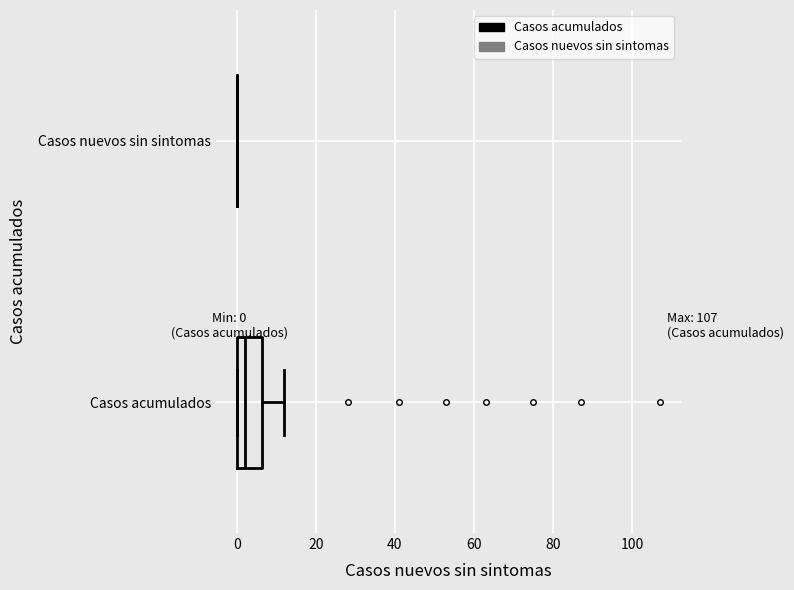

Comparing the boxes themselves (not the whiskers), which one is the widest?

Casos acumulados